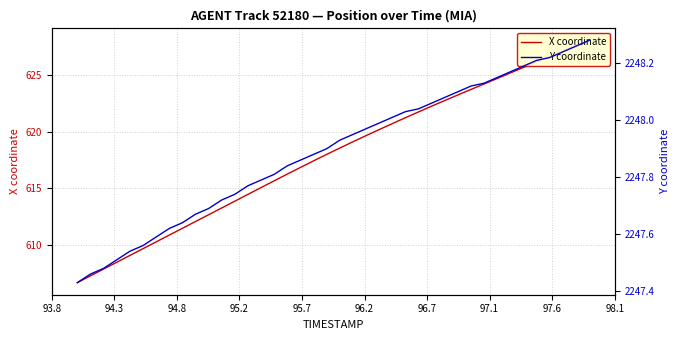

True or false: X coordinate and Y coordinate intersect in this chart.

False